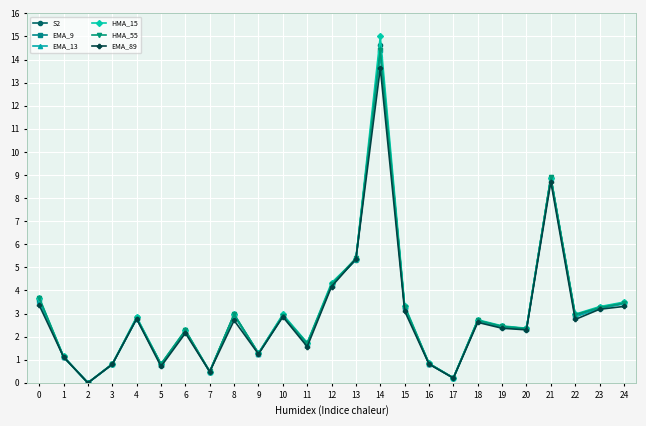

What is the sum of the EMA_9 values at 10 and 11?

4.6